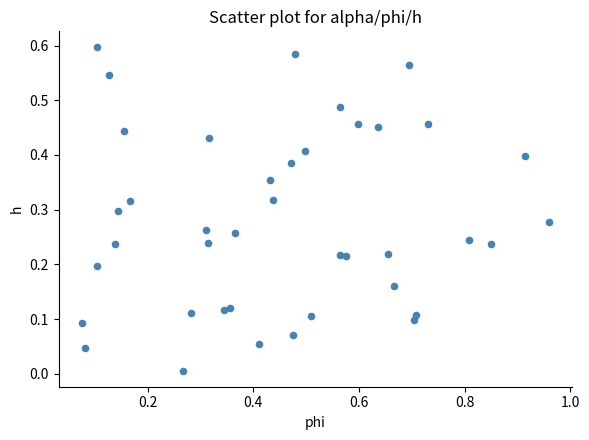

What is the range of X values (max minus min)?

0.9